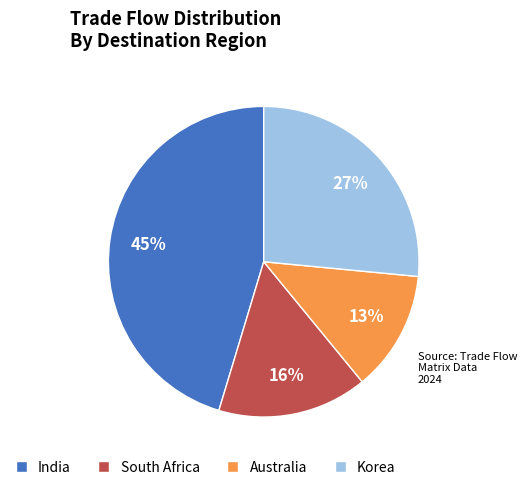

How many slices are in this pie chart?

4